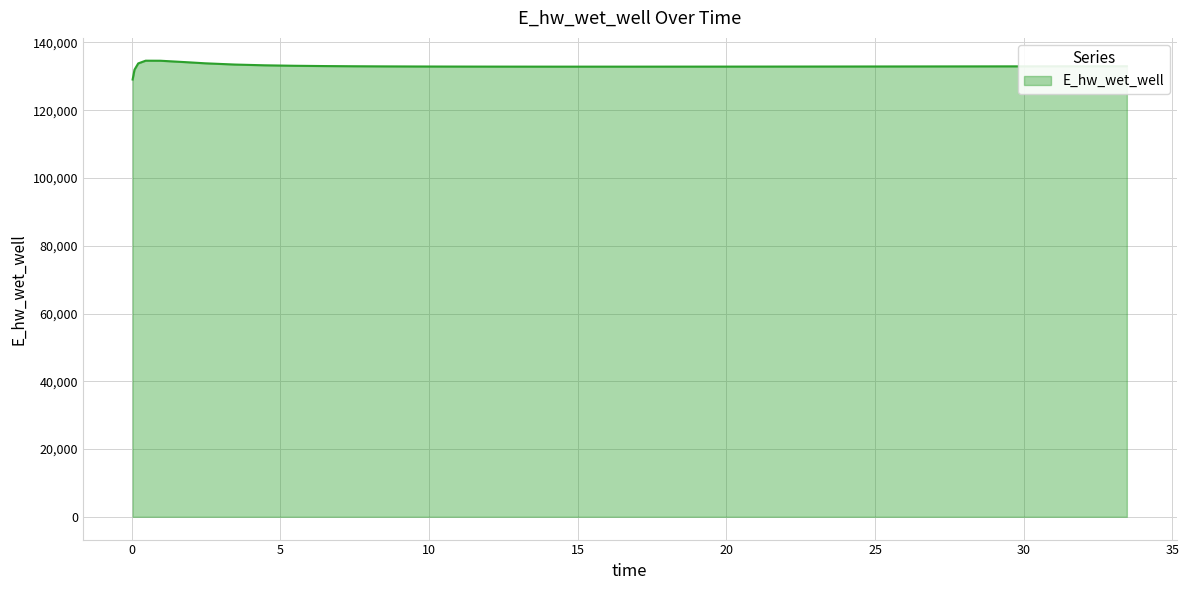

What is the minimum value shown in the chart?

129070.3